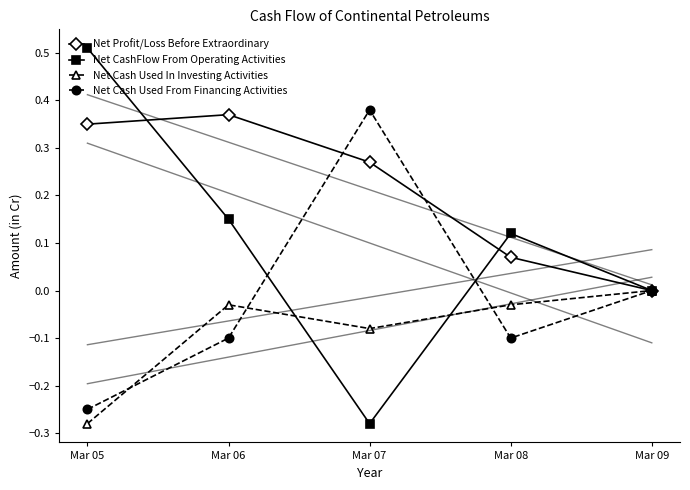

Which series has the largest total across all categories?

Net Profit/Loss Before Extraordinary